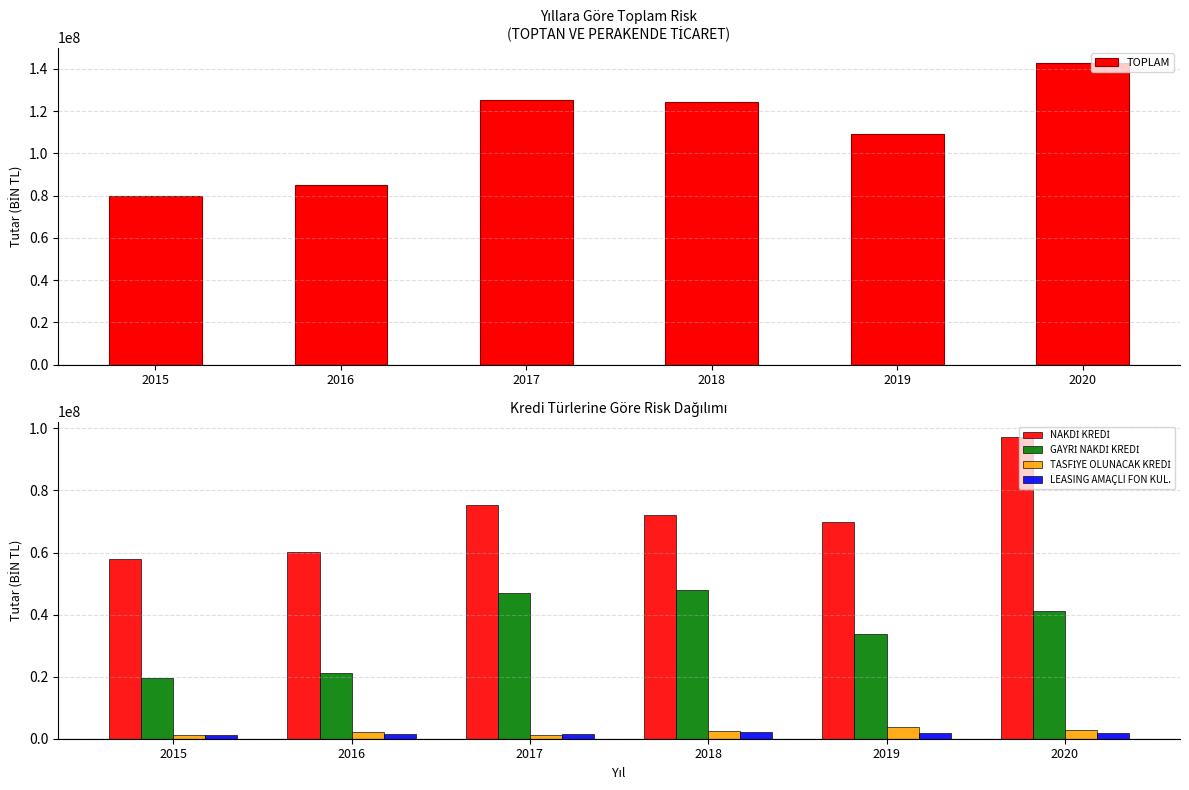

What is the sum of all TASFİYE OLUNACAK KREDİ values?

13412384.4